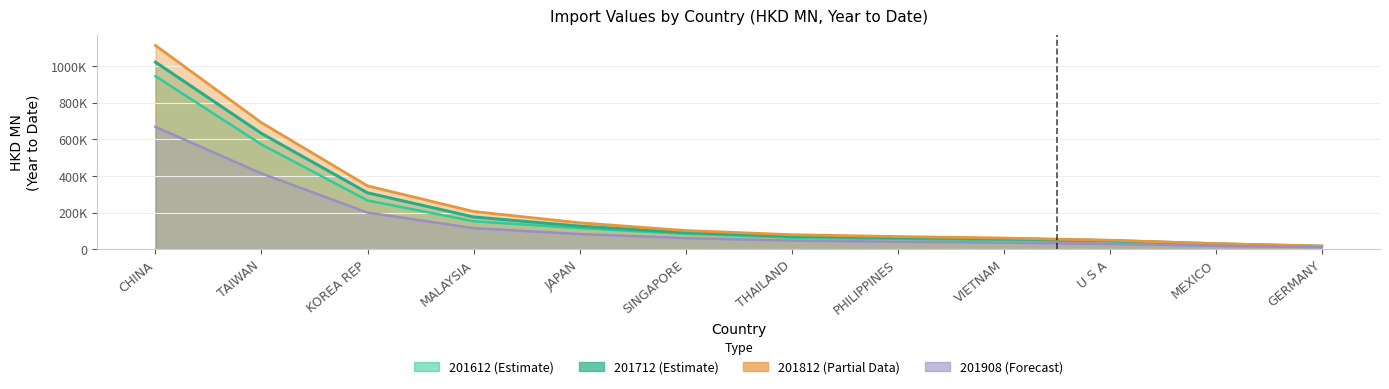

Which category has the lowest value in the 201908 series?

GERMANY